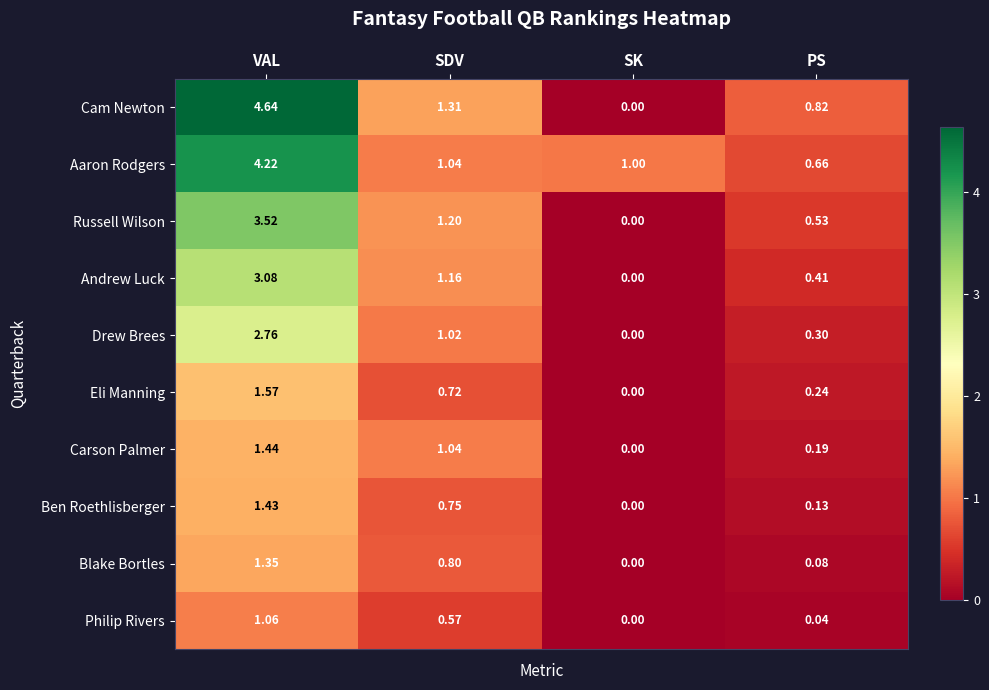

Where does the Drew Brees series first go above 1?

VAL